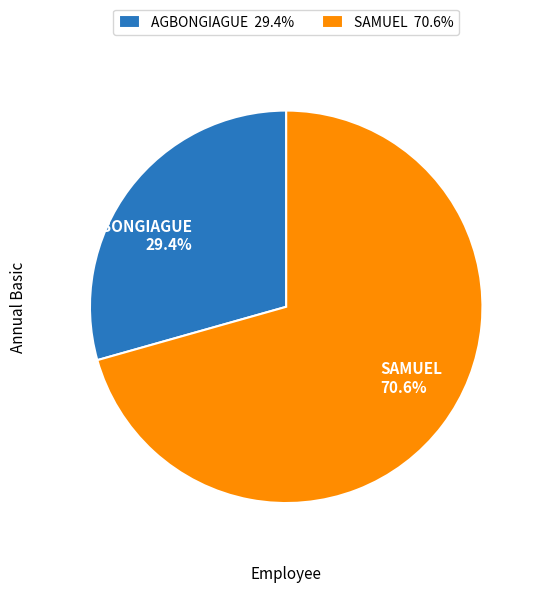

True or false: SAMUEL accounts for 71% of the total.

True